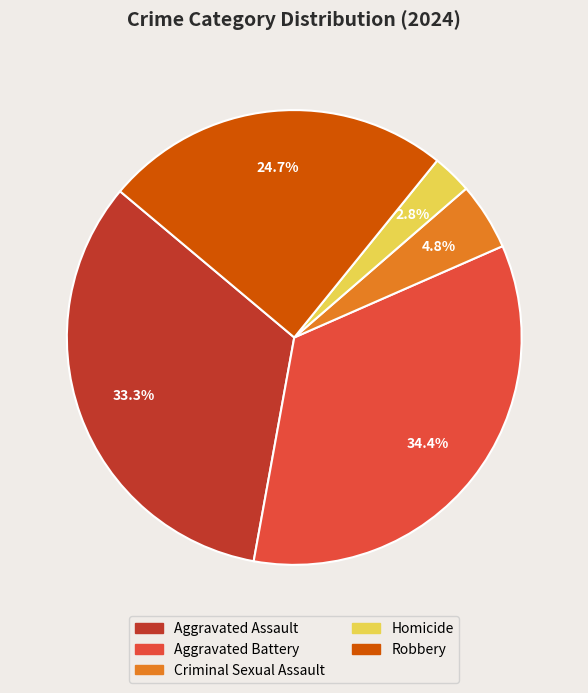

How many slices are in this pie chart?

5